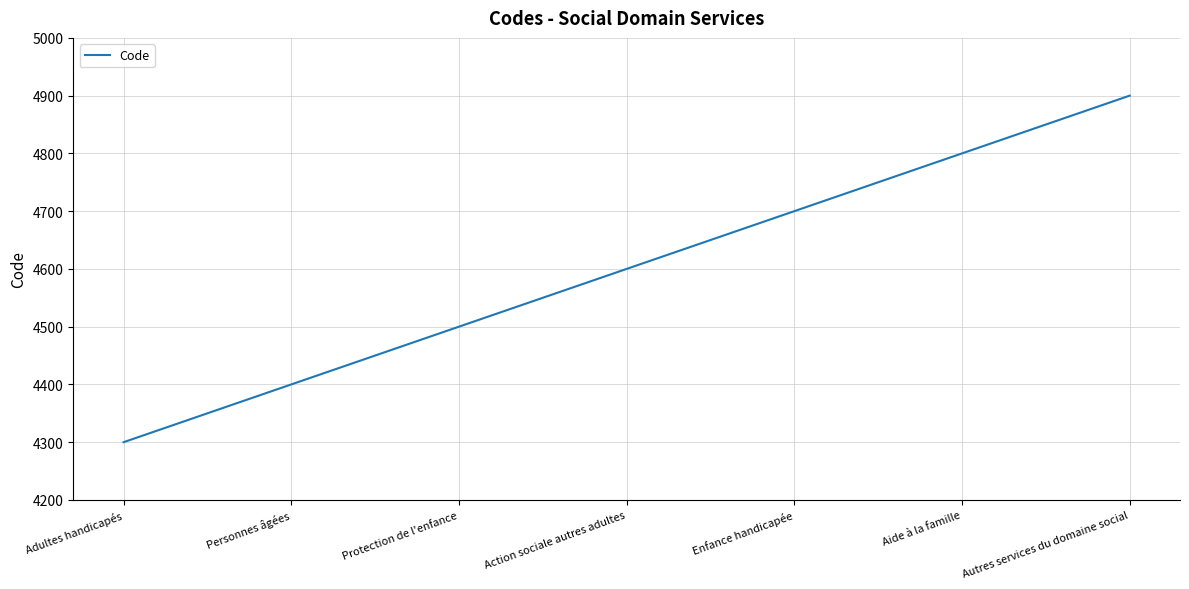

List the labels in order of value, largest first.

Autres services du domaine social, Aide à la famille, Enfance handicapée, Action sociale autres adultes, Protection de l'enfance, Personnes âgées, Adultes handicapés